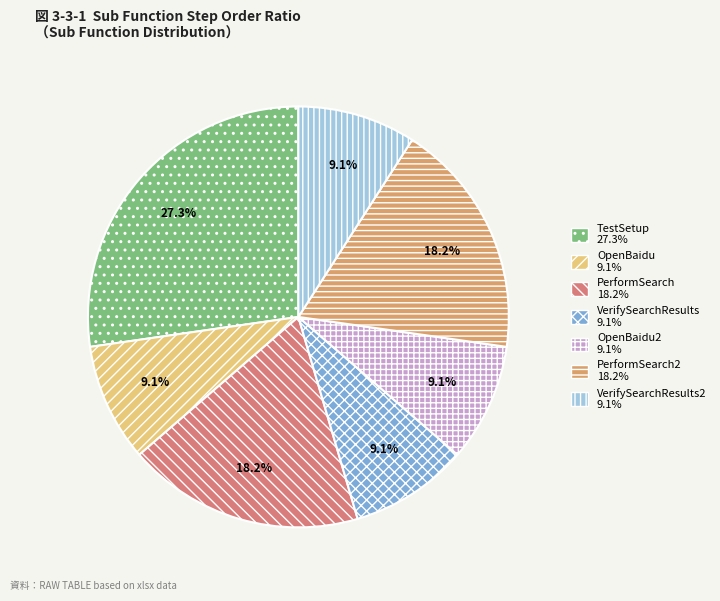

Is there a majority slice in this chart?

No